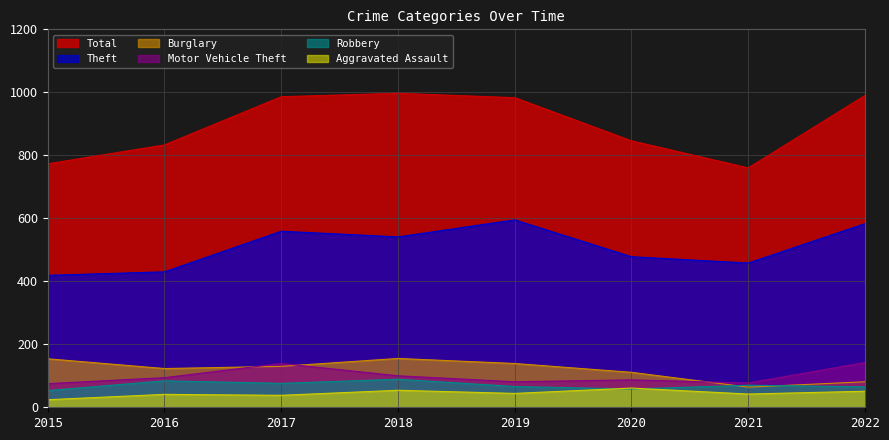

What is the difference between the Robbery values at 2016 and 2020?

26